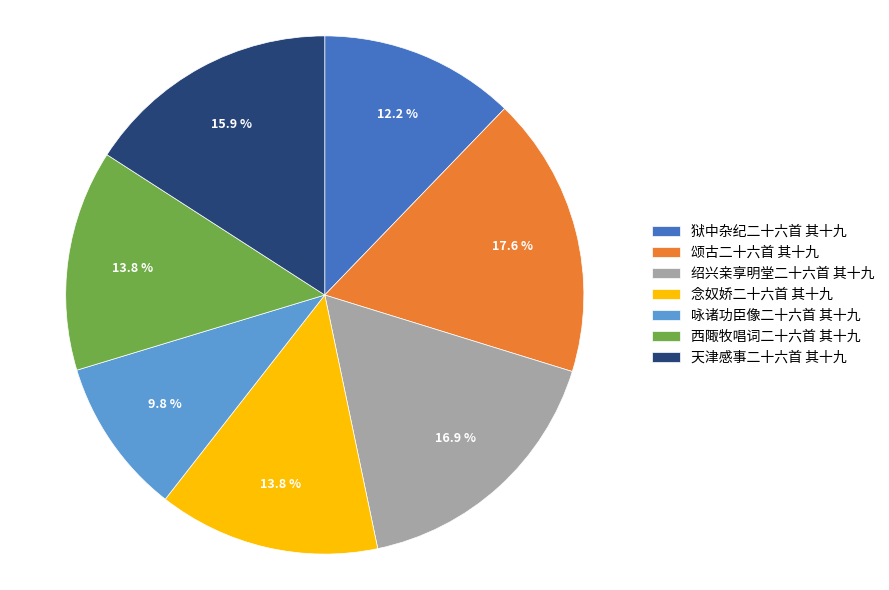

Is it true that 天津感事二十六首 其十九 is 16% of the pie?

True